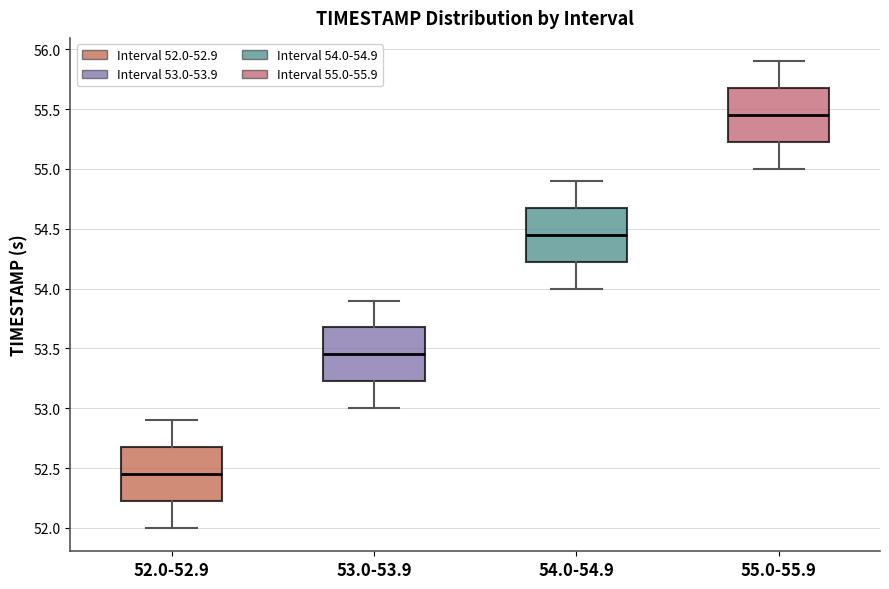

Which box's median line is the highest?

55.0-55.9